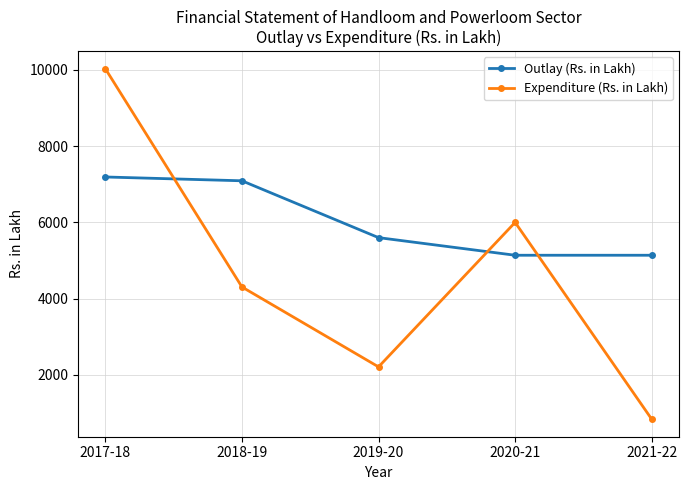

The value of Outlay (Rs. in Lakh) at 2021-22 is 5139.0. True or false?

True